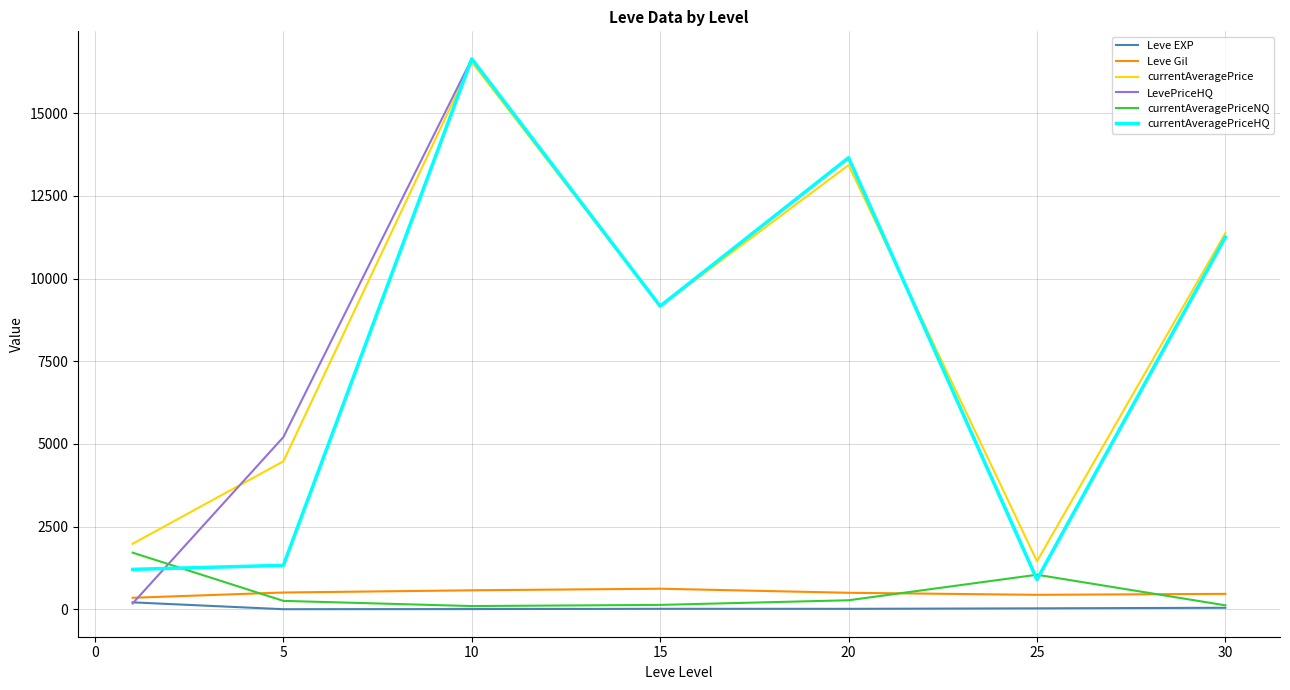

What is the maximum value for LevePriceHQ?

16640.7